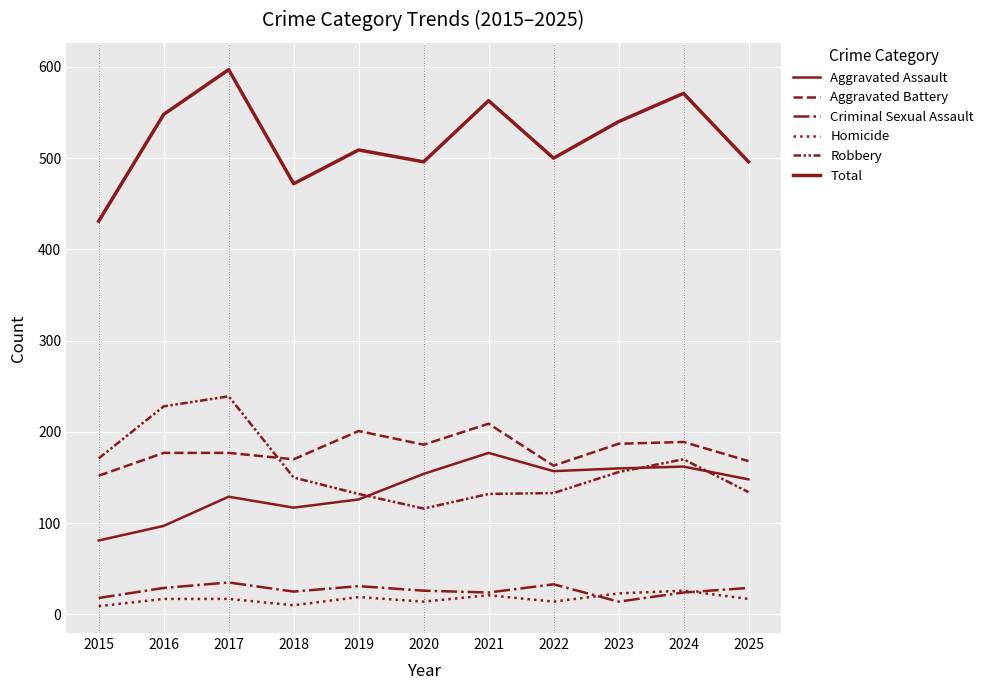

How many lines are shown in the chart?

6